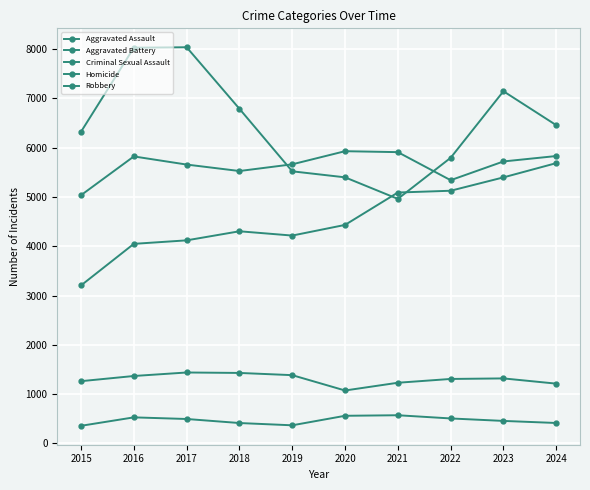

Does the chart have visible grid lines?

Yes